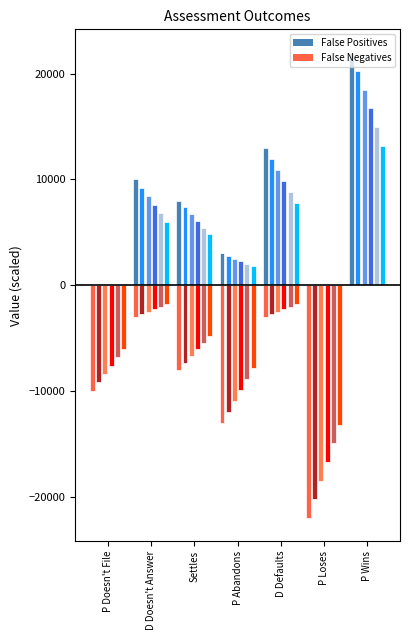

How many distinct data groups are displayed?

2